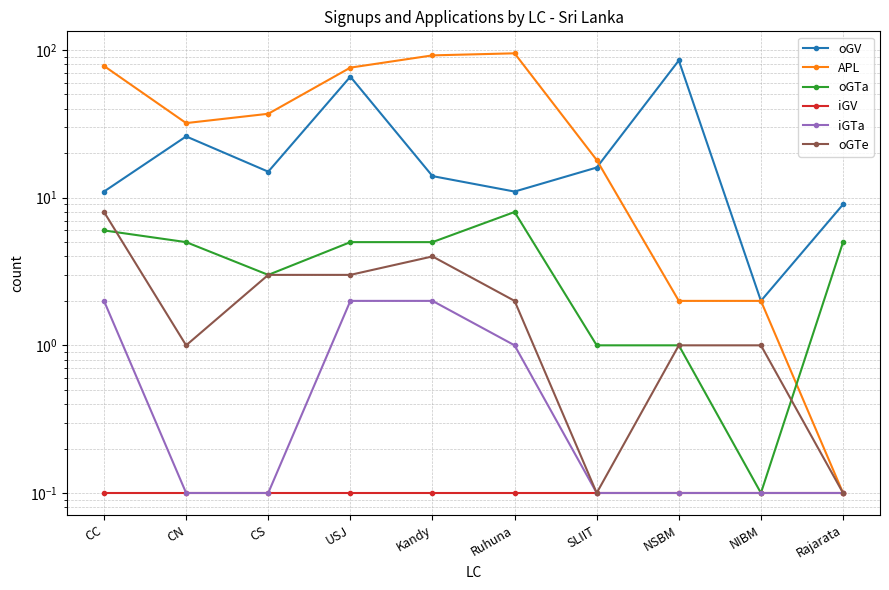

Is it true that iGV equals 0.1 at CC?

True